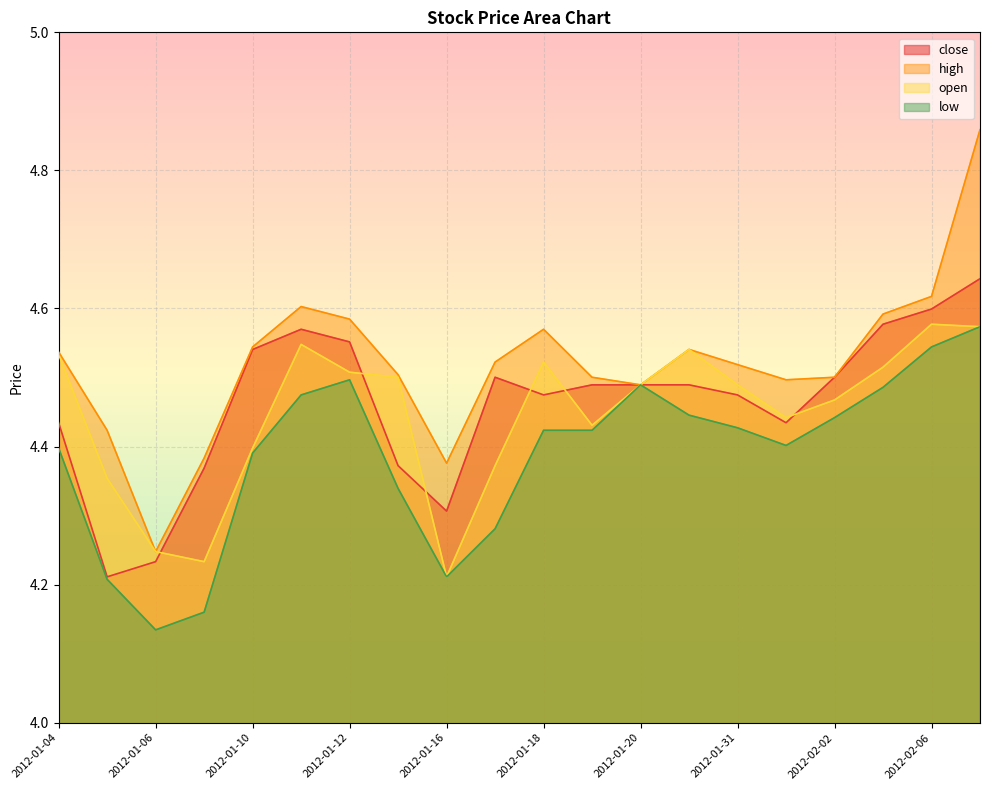

What position from the right is 2012-02-06?

2